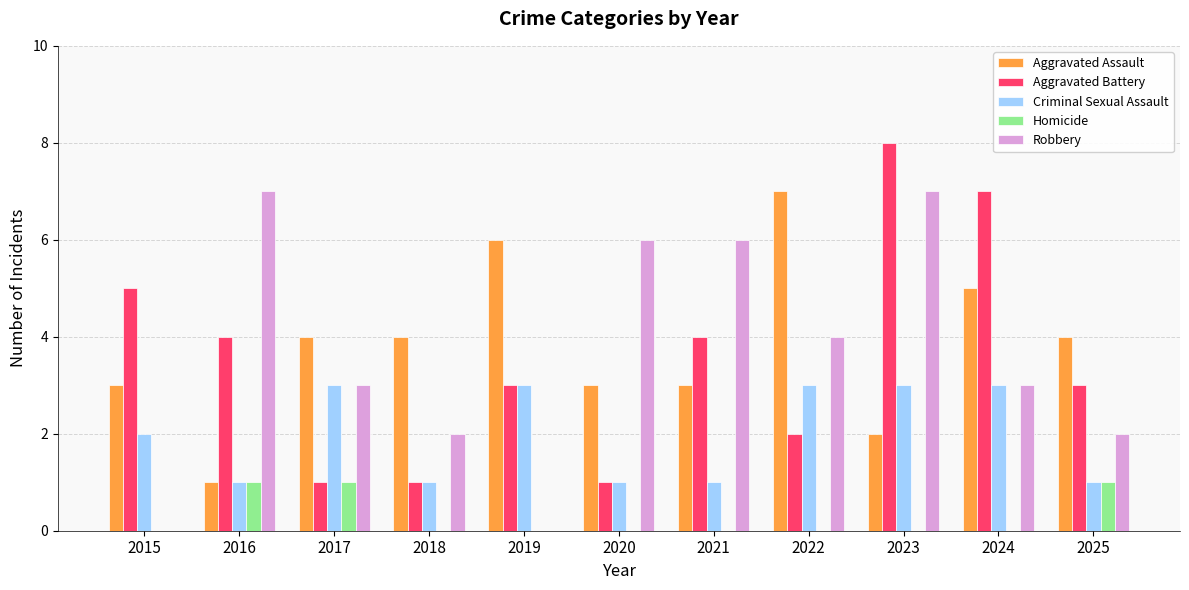

What are all the series names shown in the legend?

Aggravated Assault, Aggravated Battery, Criminal Sexual Assault, Homicide, Robbery